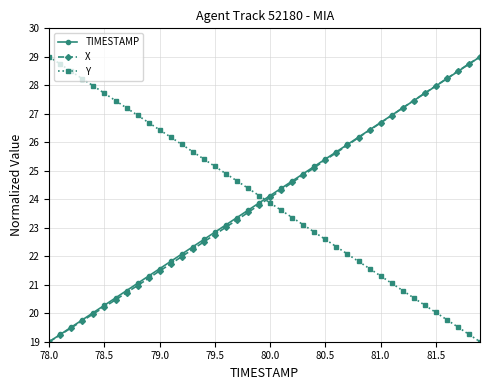

What is the sum of all X values?

958.4